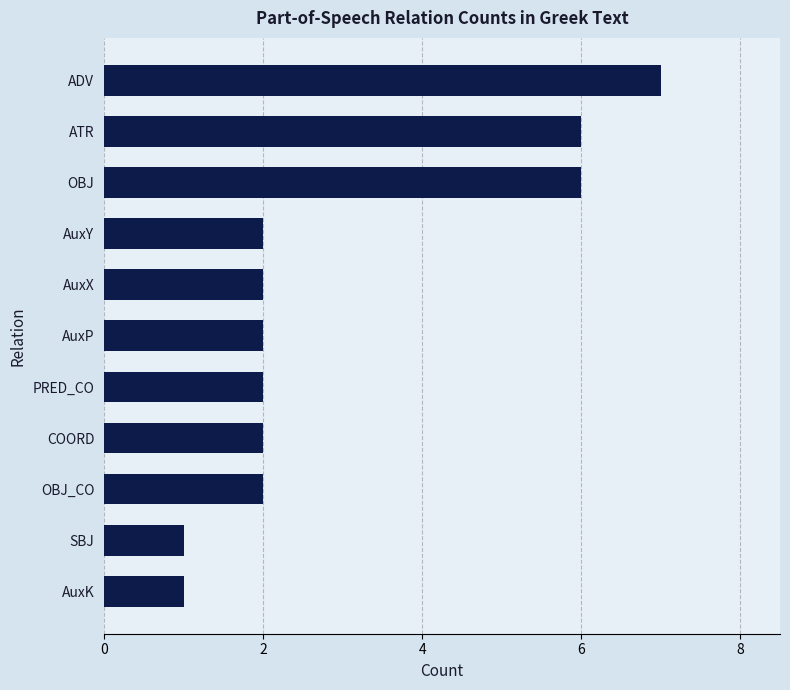

Reading top to bottom, list all the values displayed in this chart.

ADV=7	ATR=6	OBJ=6	AuxY=2	AuxX=2	AuxP=2	PRED_CO=2	COORD=2	OBJ_CO=2	SBJ=1	AuxK=1